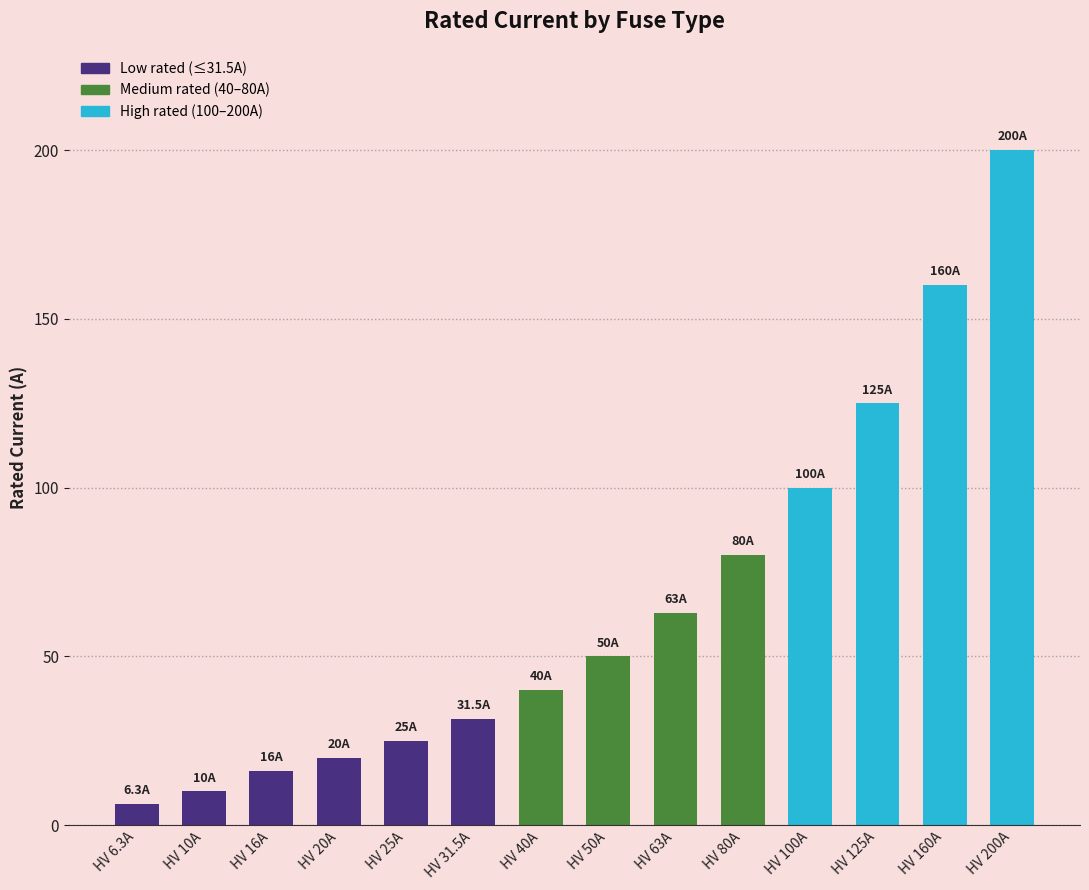

What is the ratio of the value at HV 40A to the value at HV 100A?

0.4